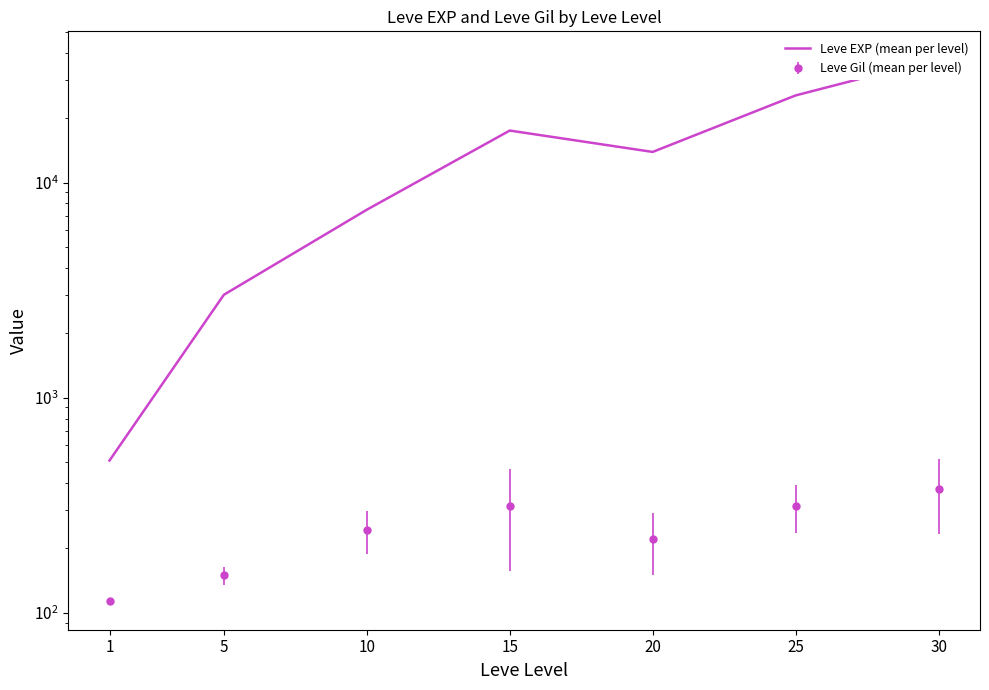

List the labels in order of value, largest first.

30, 25, 15, 20, 10, 5, 1